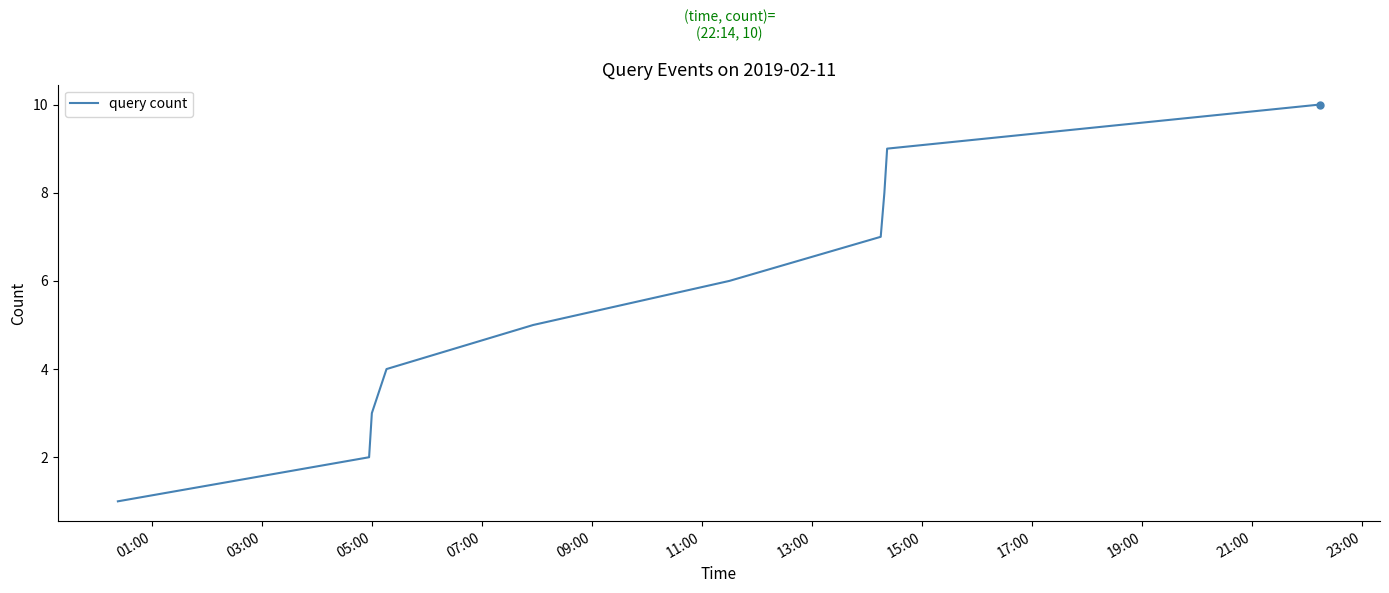

How many lines are shown in the chart?

1